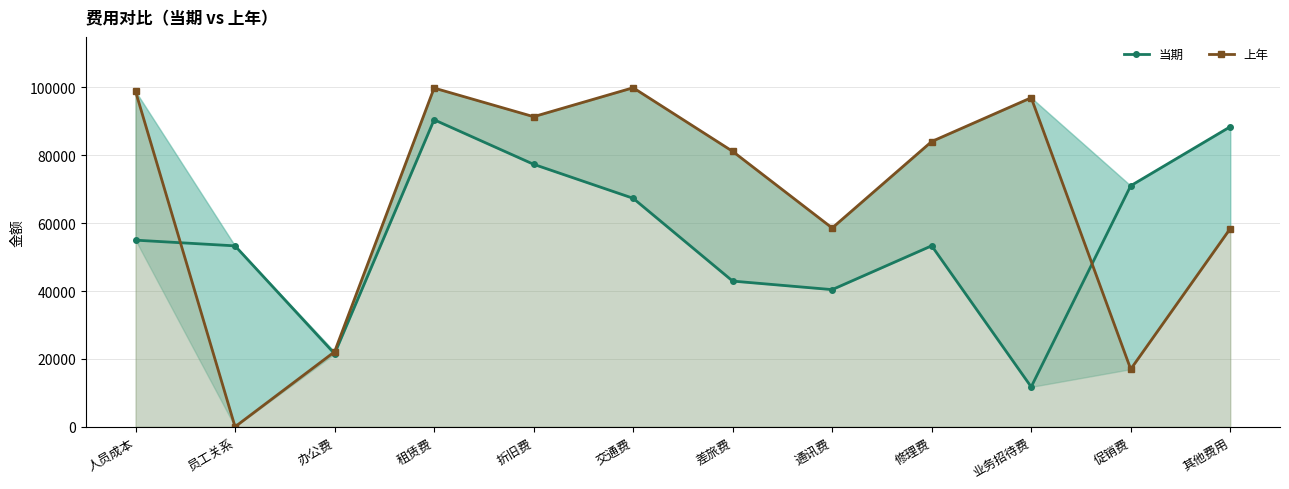

How many series are shown in this chart?

2